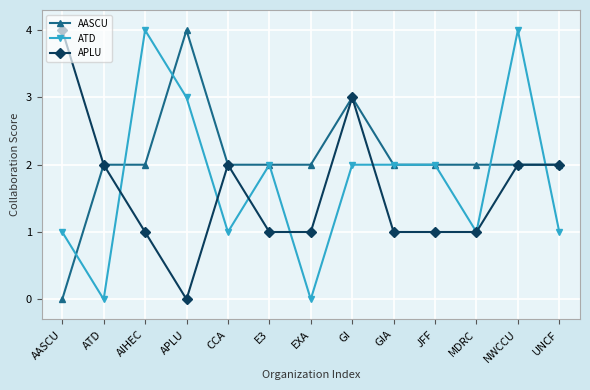

How many lines are shown in the chart?

3